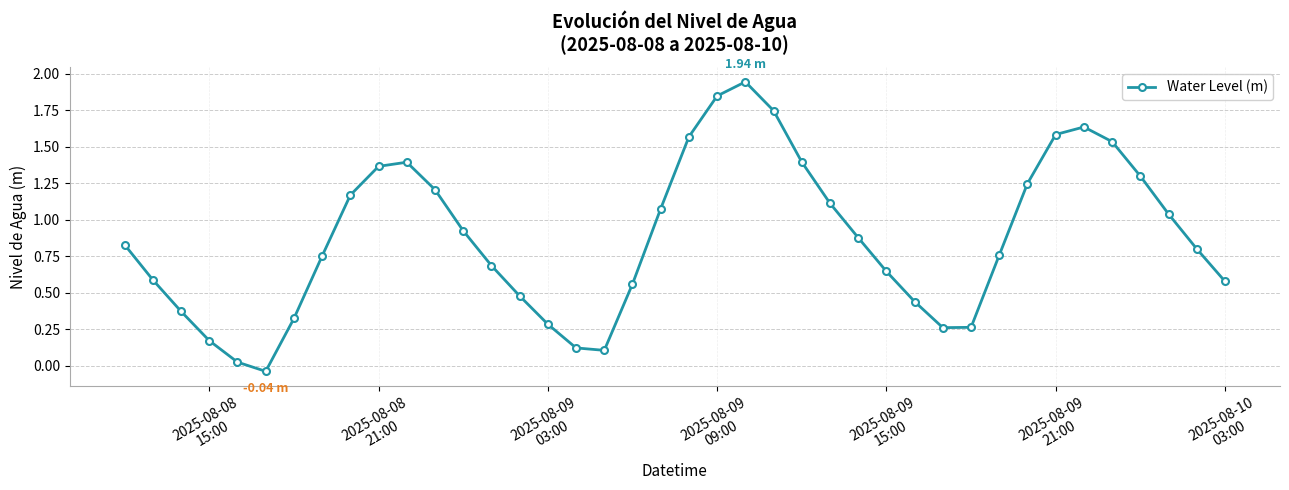

How many negative values are there?

1